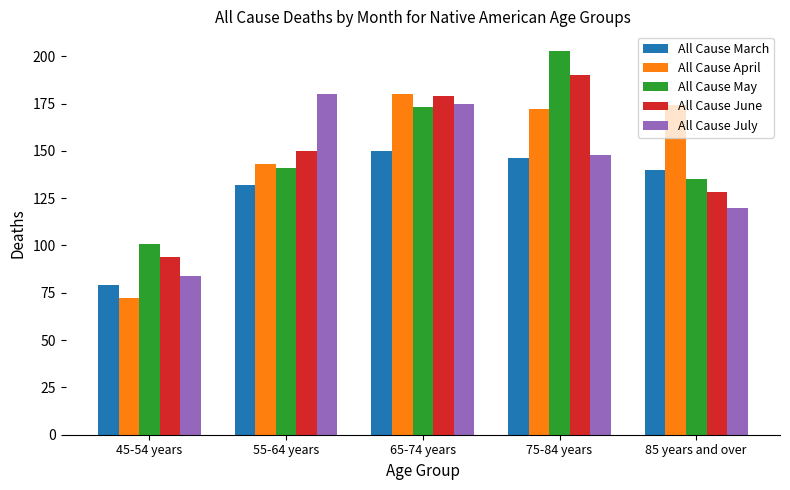

At which category does the chart reach its peak across all series?

75-84 years